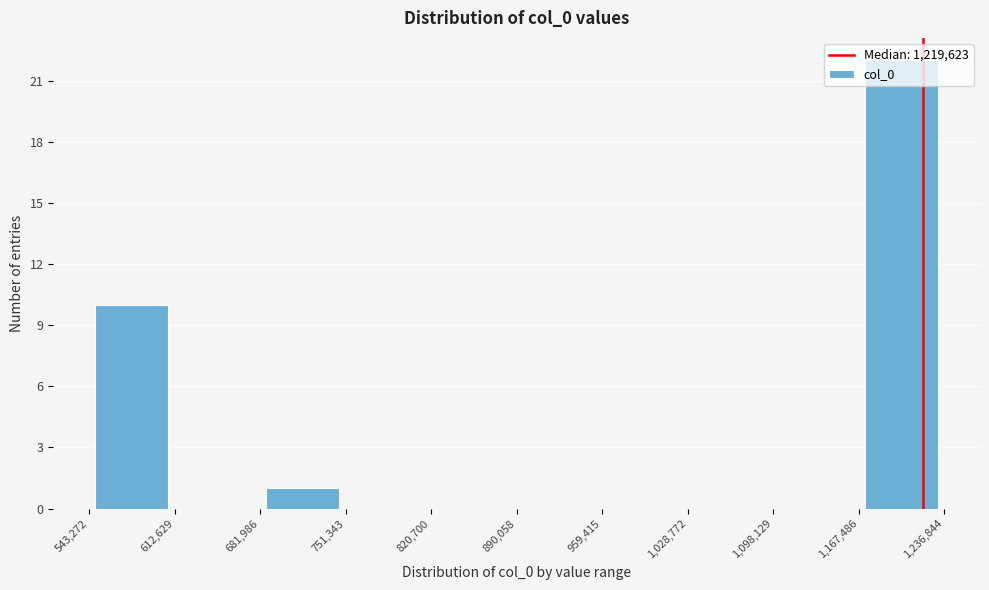

Reading left to right, list every bar in this chart as the range it spans on the x-axis followed by its height. The values are not printed on the chart, so give them approximately, as read against the axis.

543,272 to 612,629: 10
612,629 to 681,986: 0
681,986 to 751,343: 1
751,343 to 820,700: 0
820,700 to 890,058: 0
890,058 to 959,415: 0
959,415 to 1,028,772: 0
1,028,772 to 1,098,129: 0
1,098,129 to 1,167,486: 0
1,167,486 to 1,236,844: 22